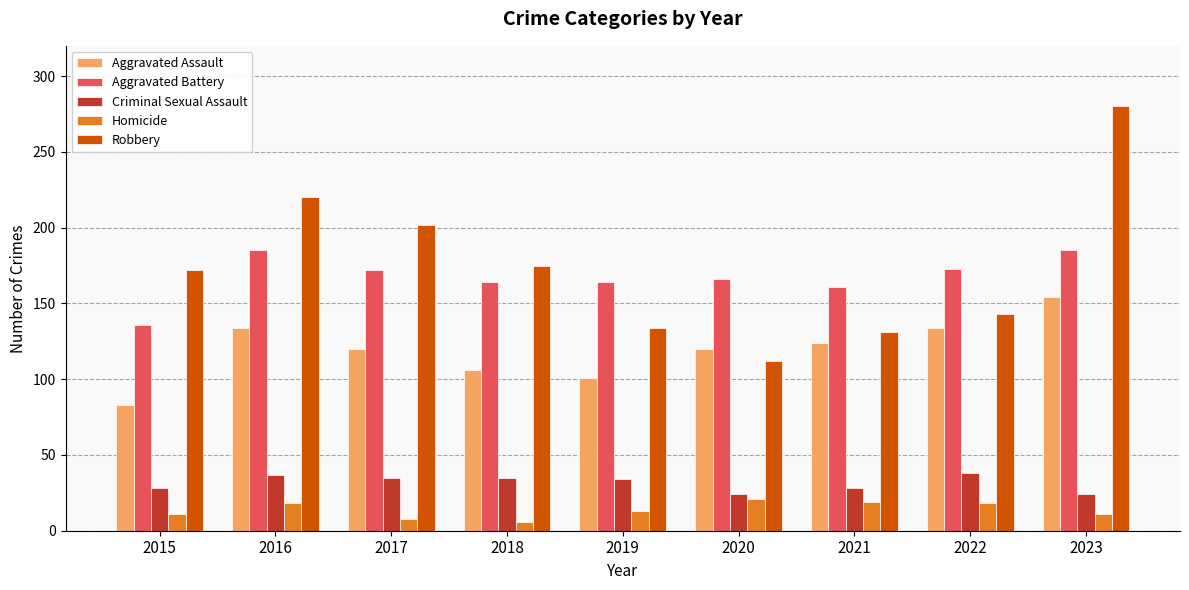

At how many categories does at least one series exceed 11?

9